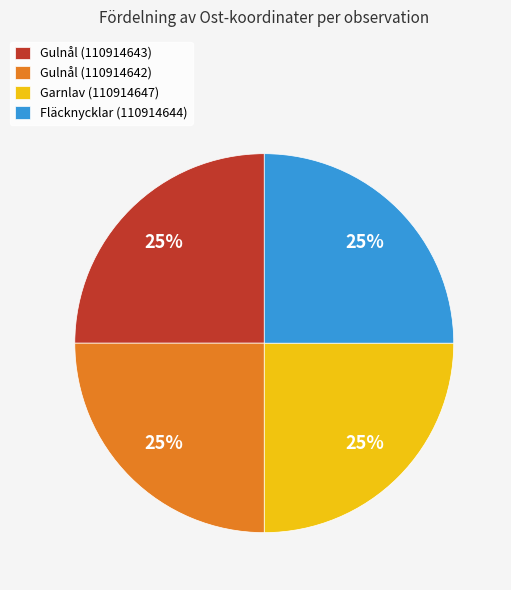

Approximately how many times larger is the value at Fläcknycklar (110914644) compared to Gulnål (110914643)?

1.0